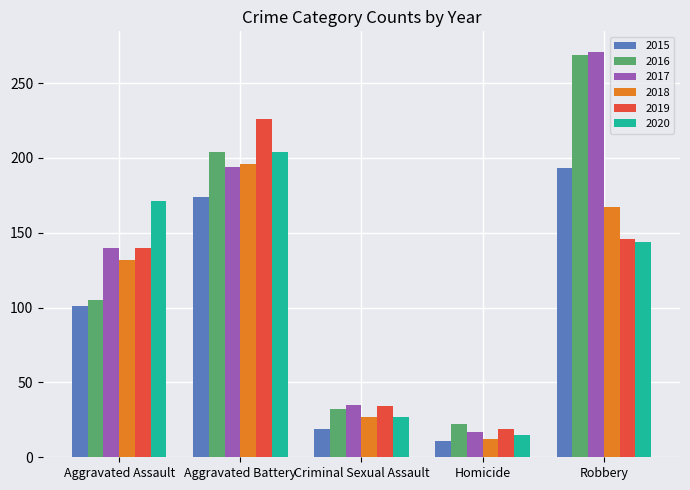

Which label corresponds to the smallest value in the chart?

Homicide